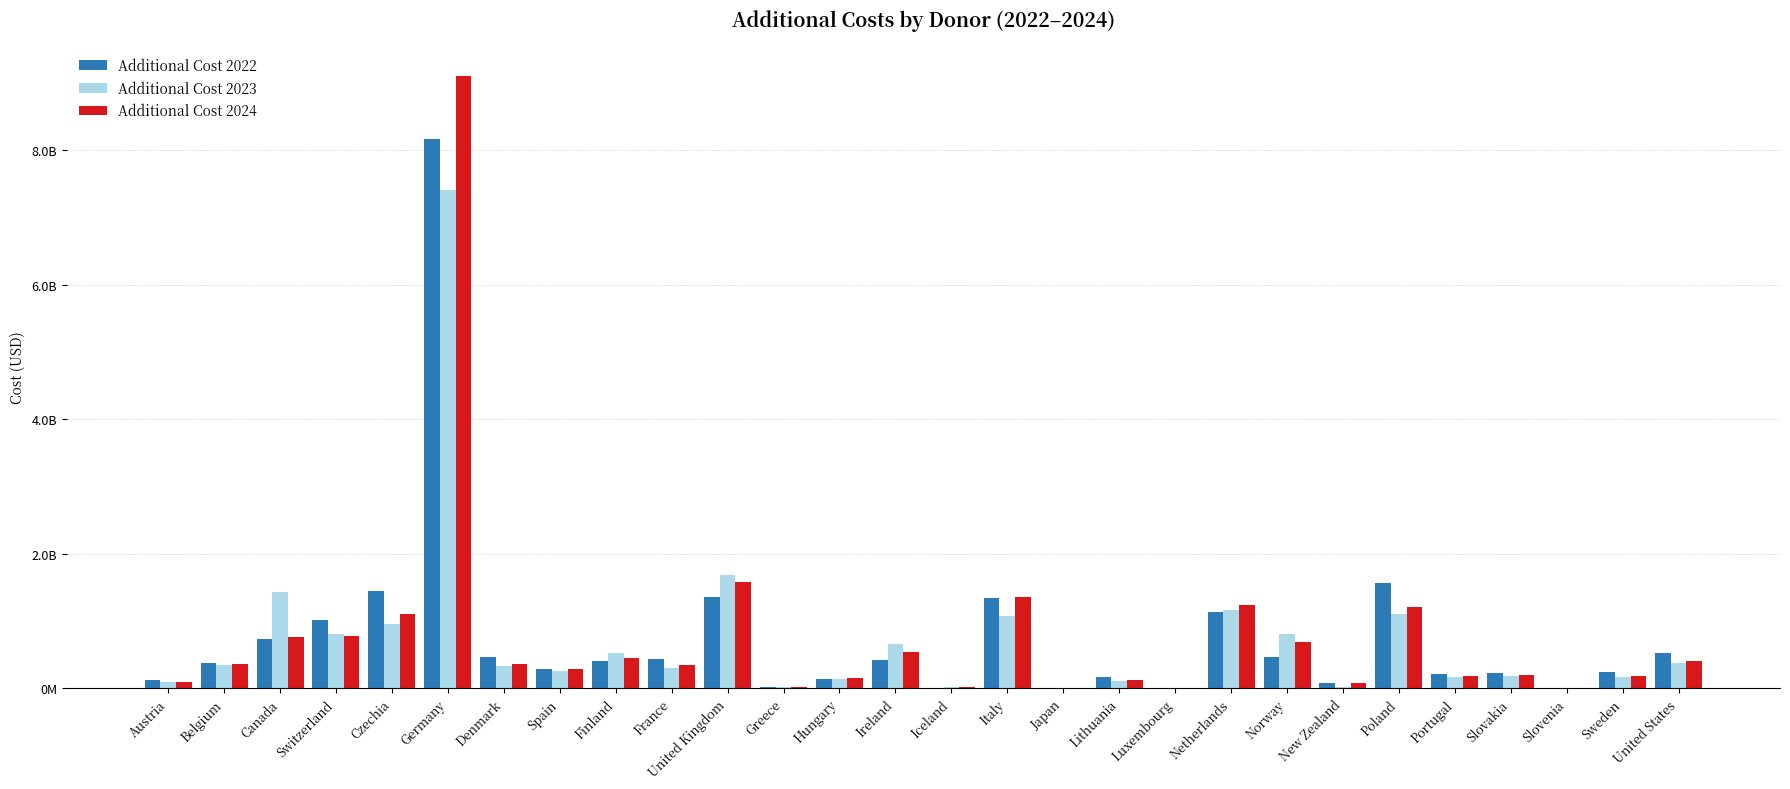

What is the difference between the second highest and second lowest values in the Additional Cost 2022 series?

1563564345.4